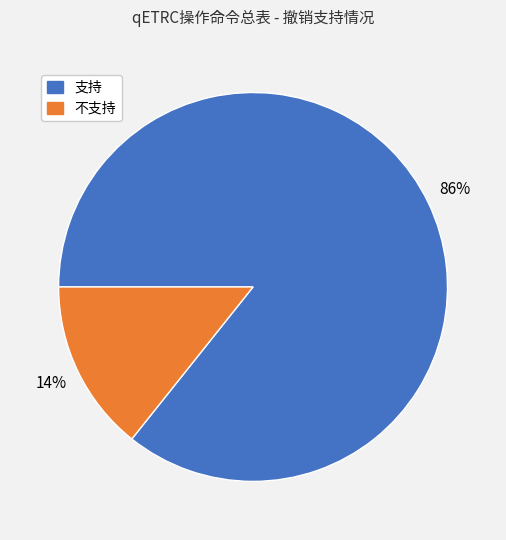

Between 支持 and 不支持, which is larger?

支持